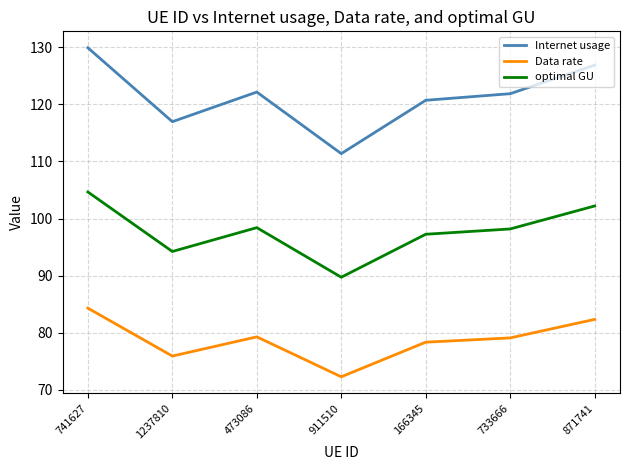

True or false: Data rate and optimal GU cross at least once.

False